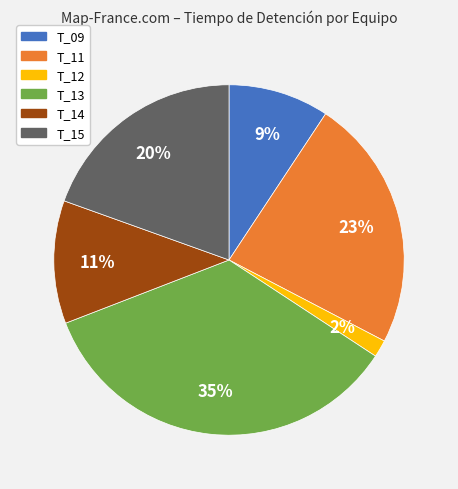

To the nearest percent, what is the difference between the largest and smallest slice percentages?

33%